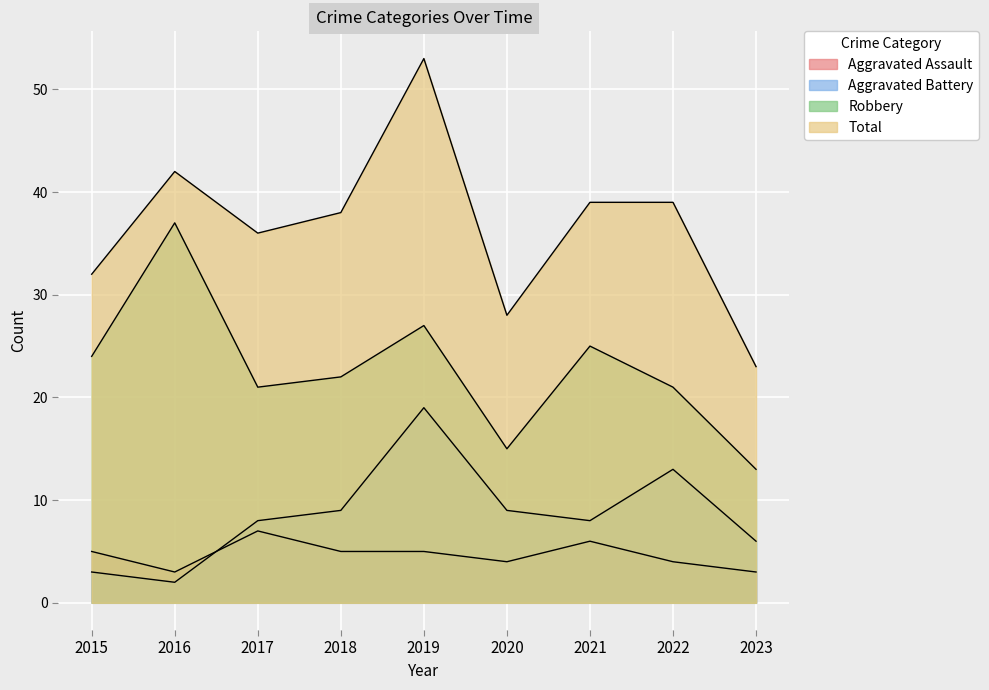

Reading left to right, extract all data points from this chart.

Aggravated Assault: 2015=5	2016=3	2017=7	2018=5	2019=5	2020=4	2021=6	2022=4	2023=3
Aggravated Battery: 2015=3	2016=2	2017=8	2018=9	2019=19	2020=9	2021=8	2022=13	2023=6
Robbery: 2015=24	2016=37	2017=21	2018=22	2019=27	2020=15	2021=25	2022=21	2023=13
Total: 2015=32	2016=42	2017=36	2018=38	2019=53	2020=28	2021=39	2022=39	2023=23